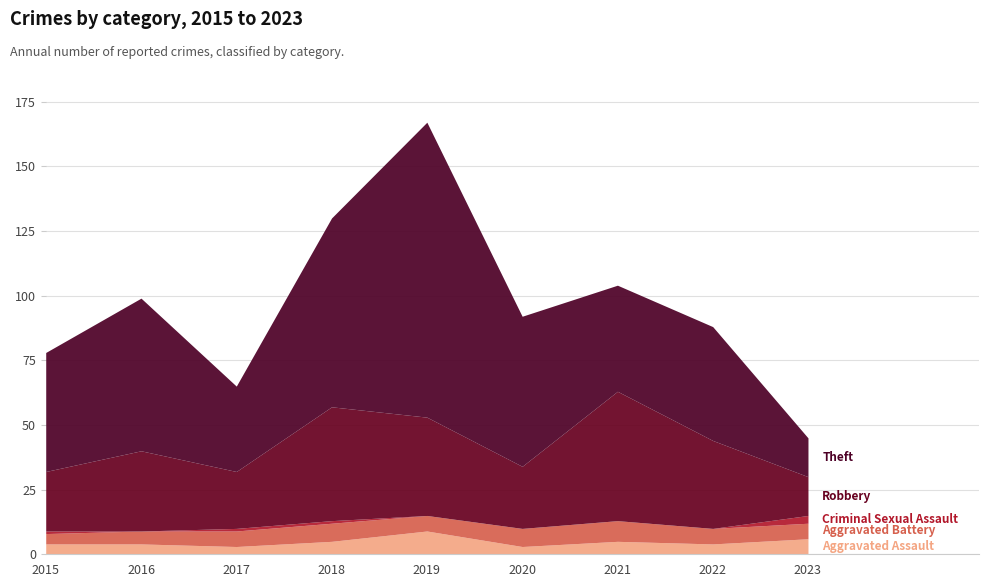

The value of Criminal Sexual Assault at 2017 is 1. True or false?

True